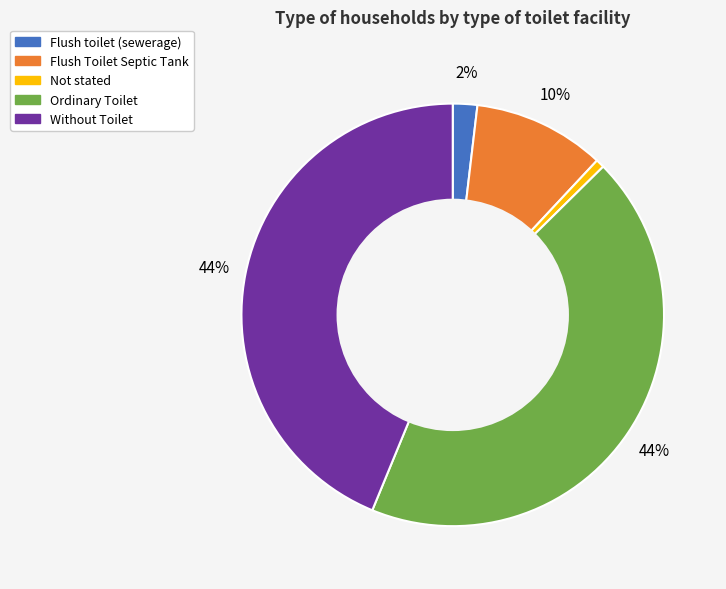

Which slice is the smallest?

Not stated